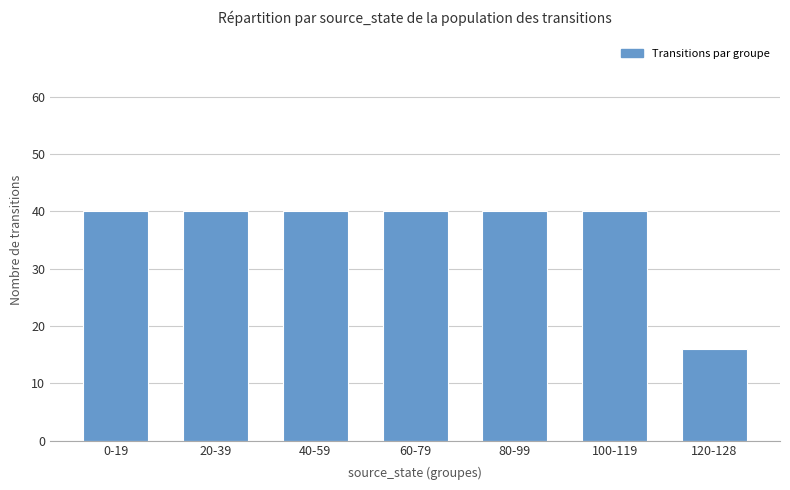

Count the number of categories in the chart.

7